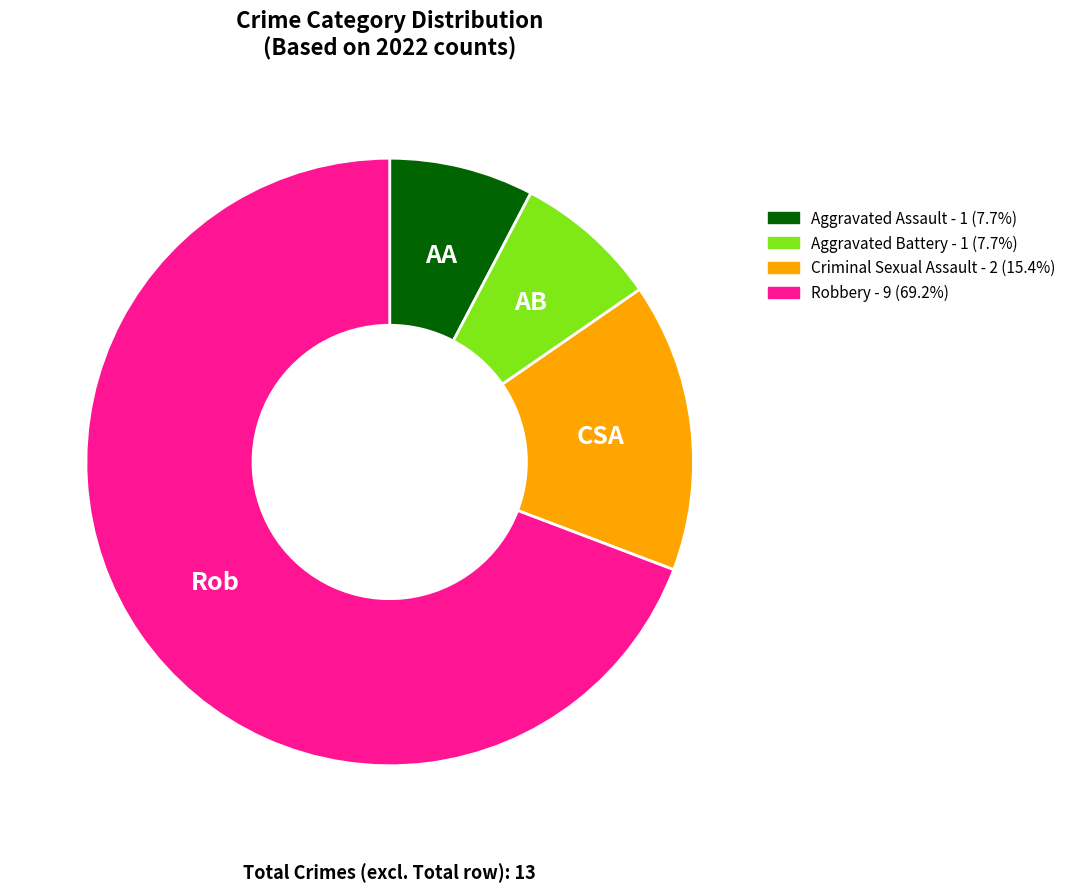

How many segments does this pie chart have?

4